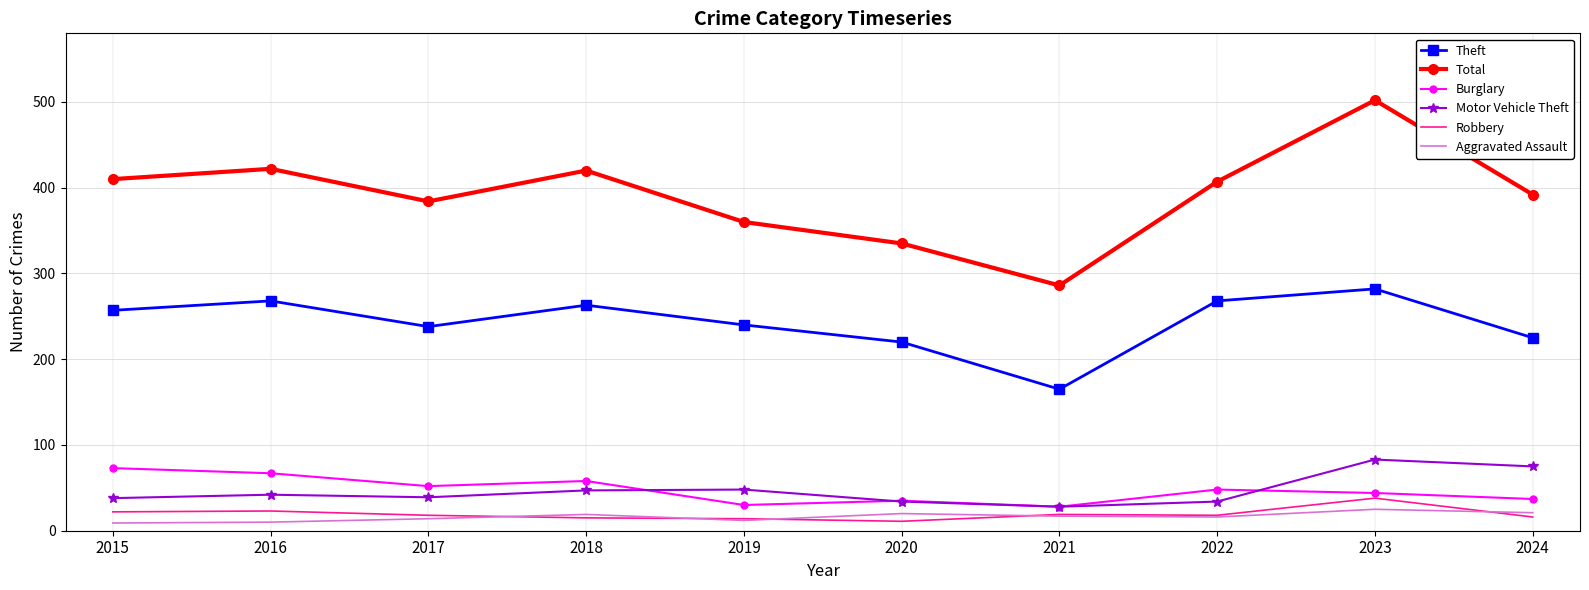

Which series has the largest range (max minus min)?

Total